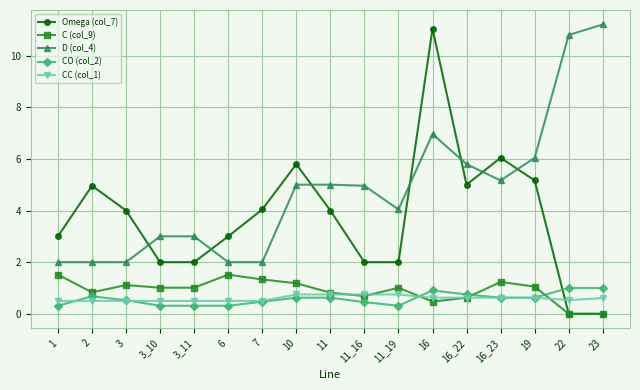

What is the sum of the C (col_9) values at 16_23 and 22?

1.2